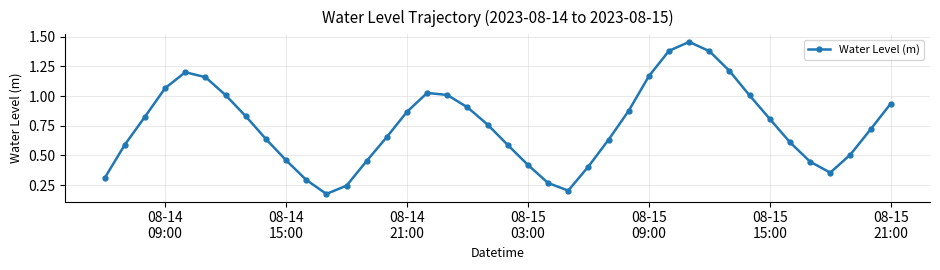

Is this an area chart (filled region under the line)?

No